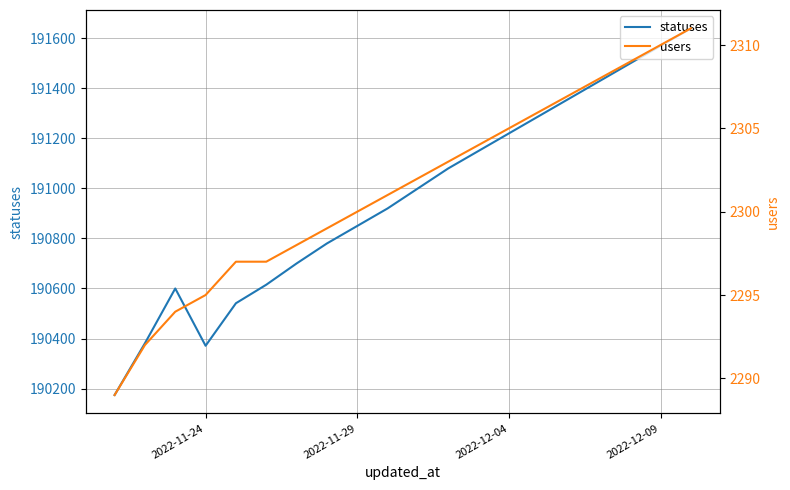

What is the minimum value for statuses?

190174